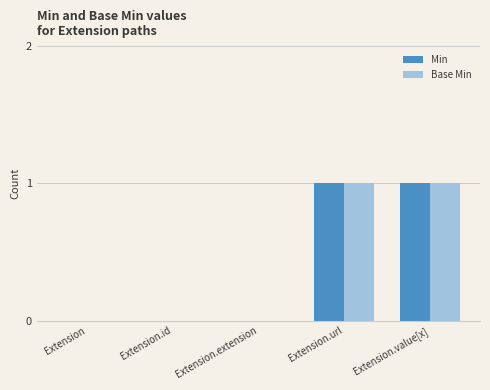

What are all the series names shown in the legend?

Min, Base Min